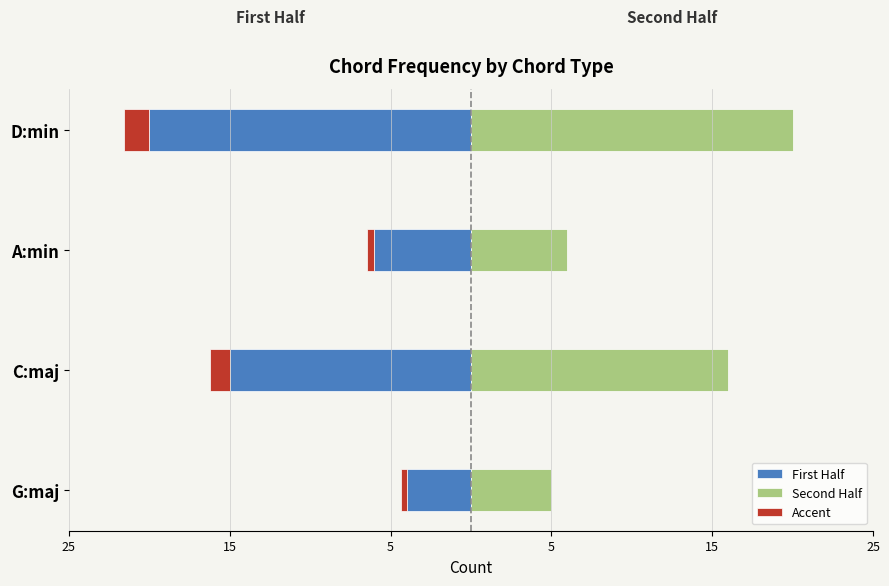

What is the approximate value of Second Half at A:min?

6.0